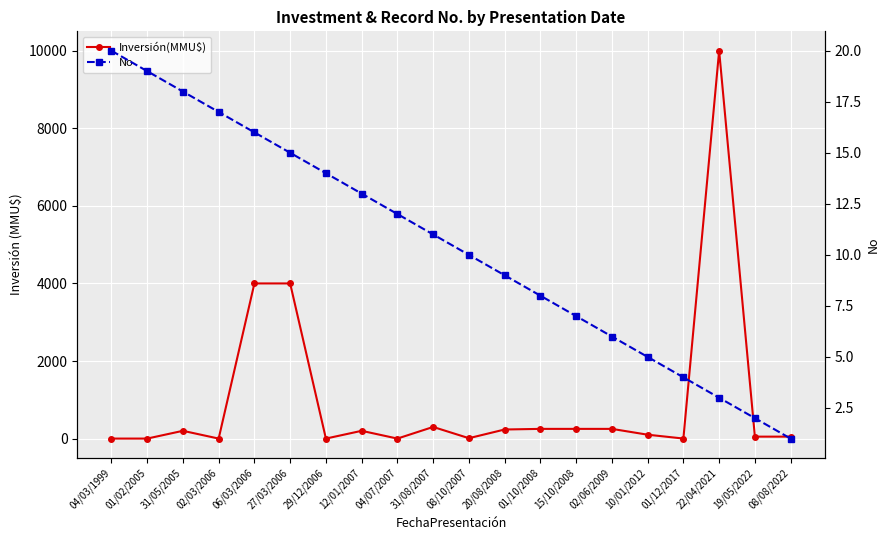

Reading left to right, what are all the values shown in this chart?

Inversión(MMU$): 0	0	200	0	4000	4000	0	200	0	300	10	234	250	250	250	100	1	10000	50	50
No: 20	19	18	17	16	15	14	13	12	11	10	9	8	7	6	5	4	3	2	1